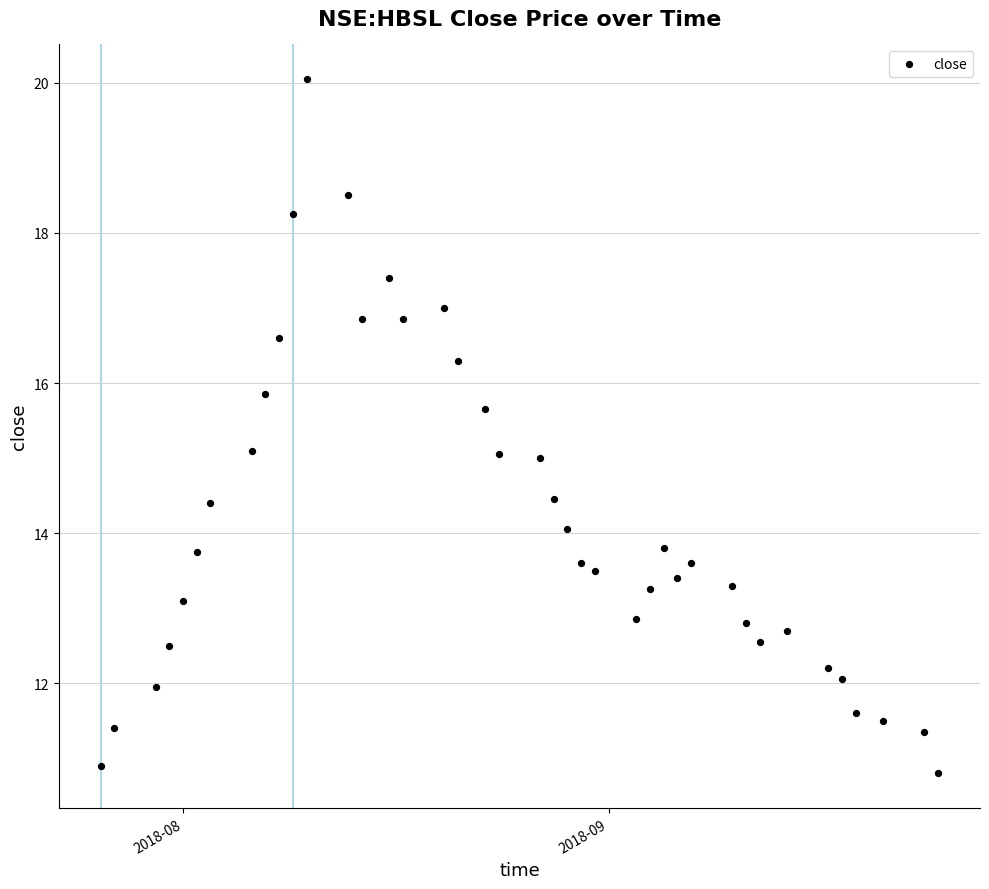

What is the range of X values (max minus min)?

61.0